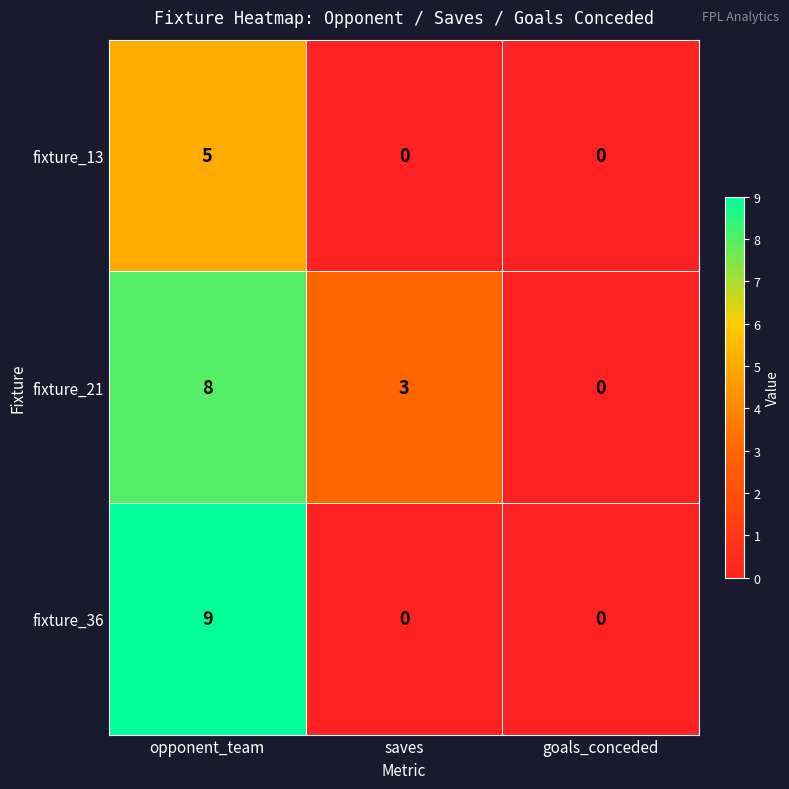

Between opponent_team and saves, which series saw the biggest shift?

fixture_36